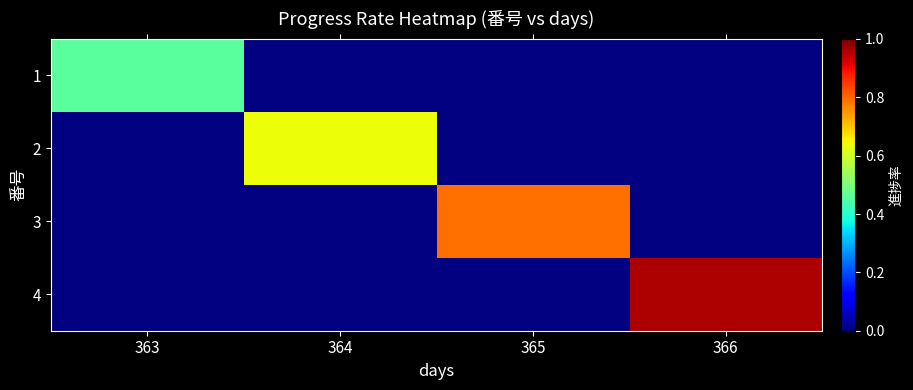

Which has a higher value, 363 or 365?

365